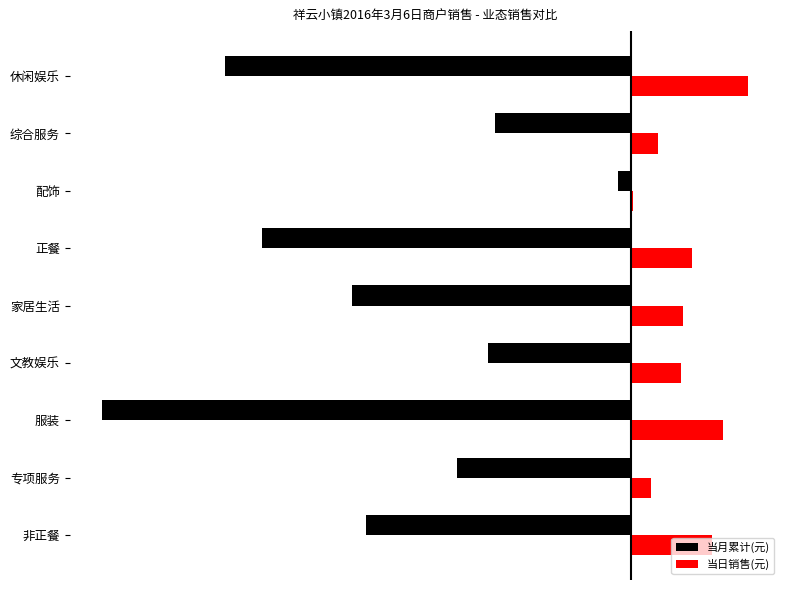

What is the average value of the 当月累计(元) series?

-0.5